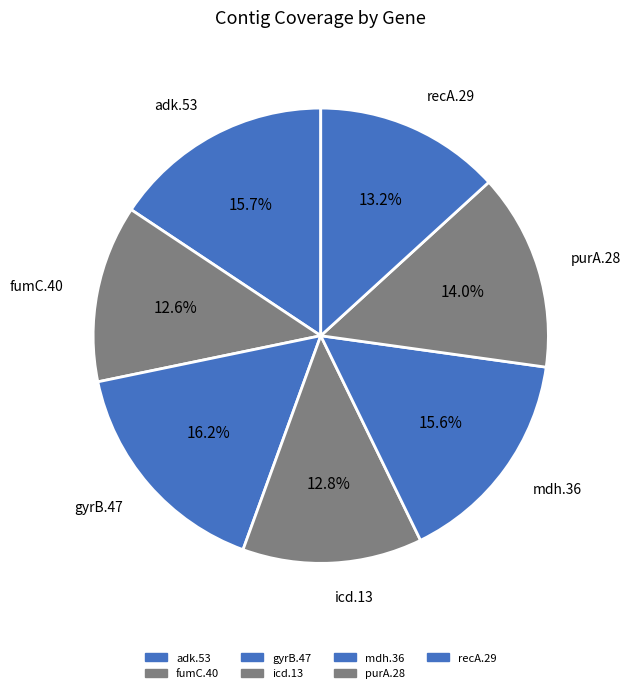

How many segments does this pie chart have?

7